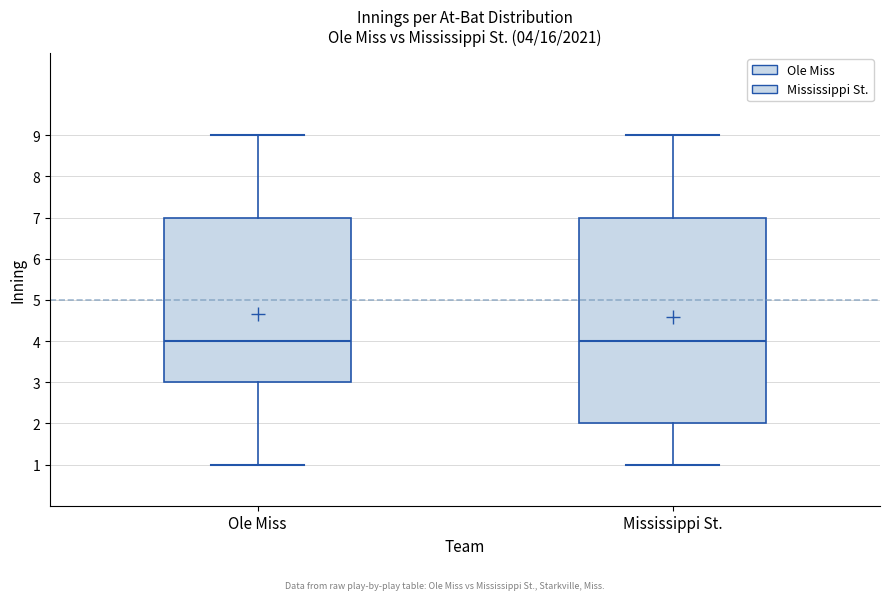

Comparing the boxes themselves (not the whiskers), which one is the tallest?

Mississippi St.